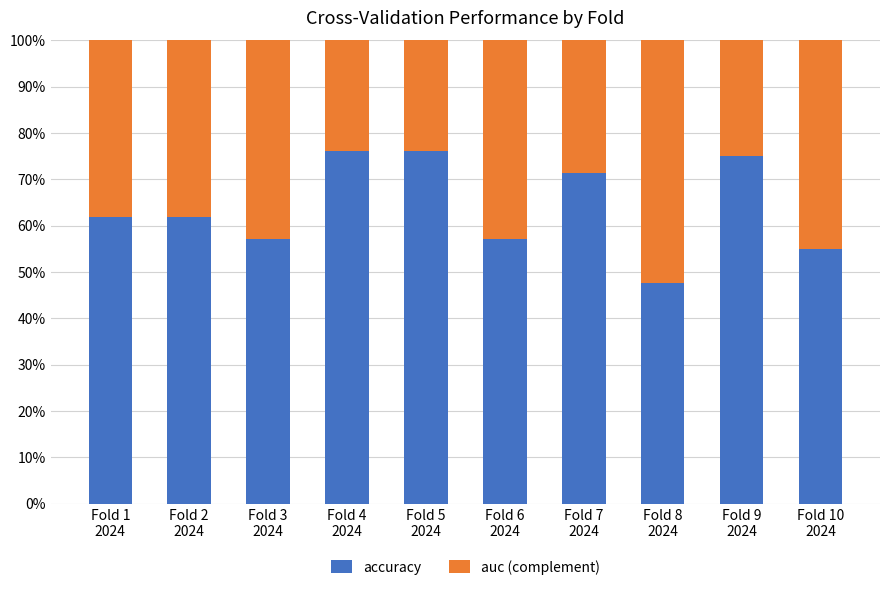

What is the maximum value for accuracy?

76.2